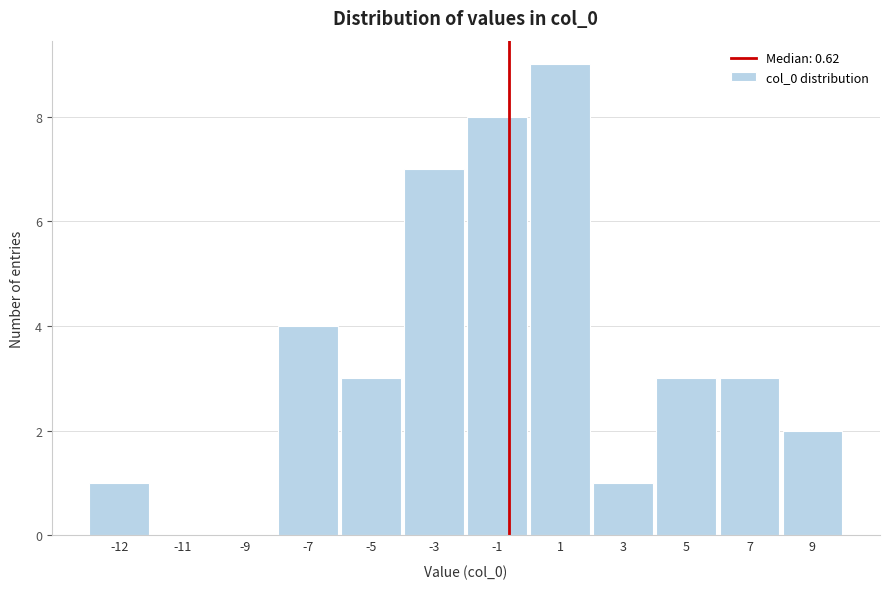

Reading left to right, what are all the values shown in this chart?

-12=1	-11=0	-9=0	-7=4	-5=3	-3=7	-1=8	1=9	3=1	5=3	7=3	9=2